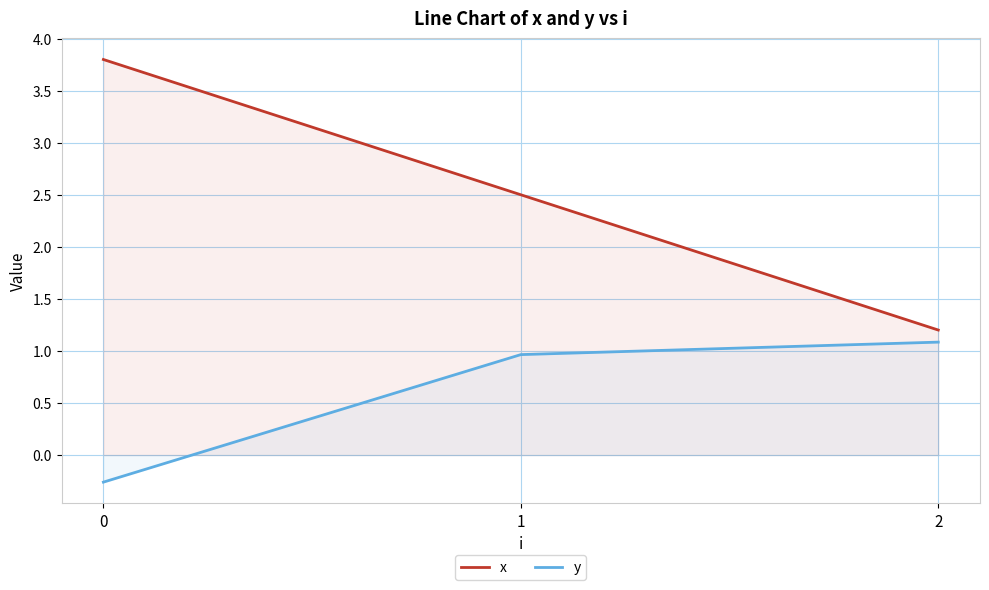

Which series has the widest spread of values?

x